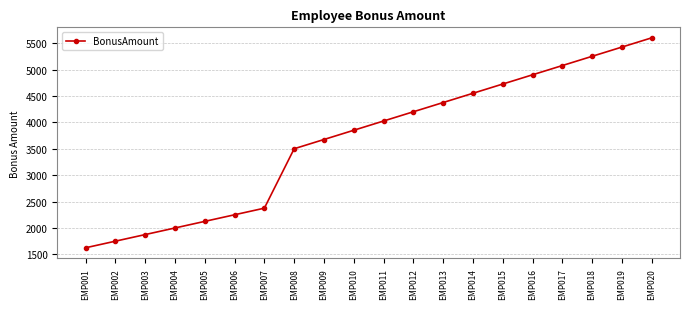

What is the approximate value at EMP014?

4550